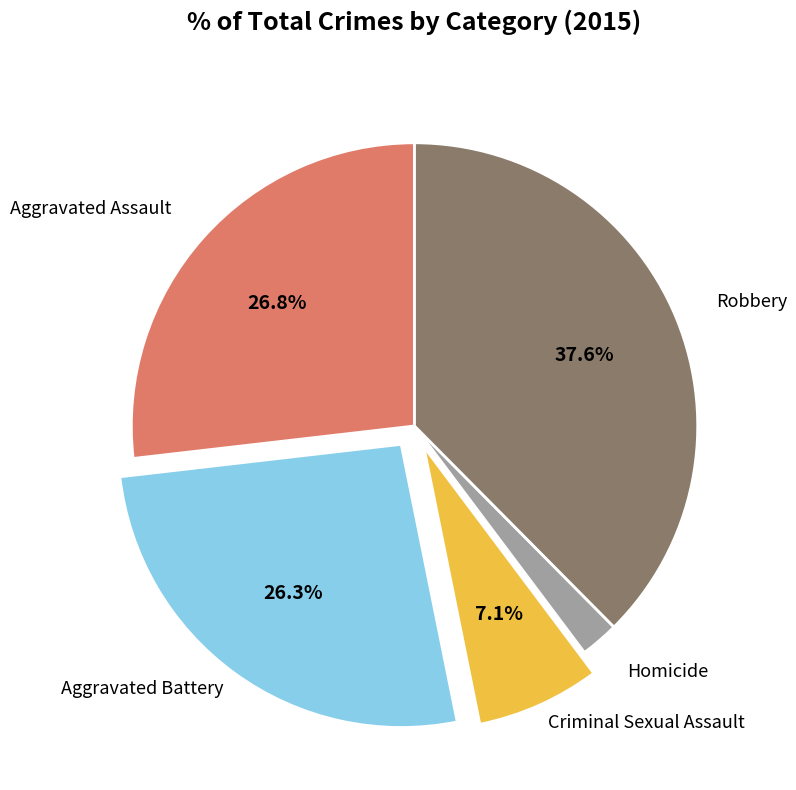

Is there any slice that represents more than half of the pie?

No